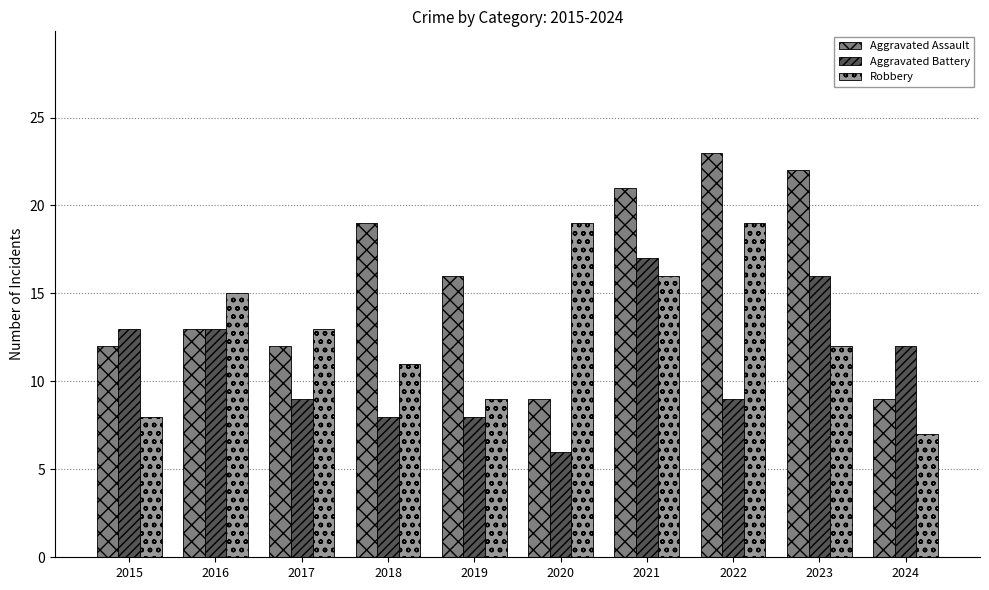

How many series are shown in this chart?

3